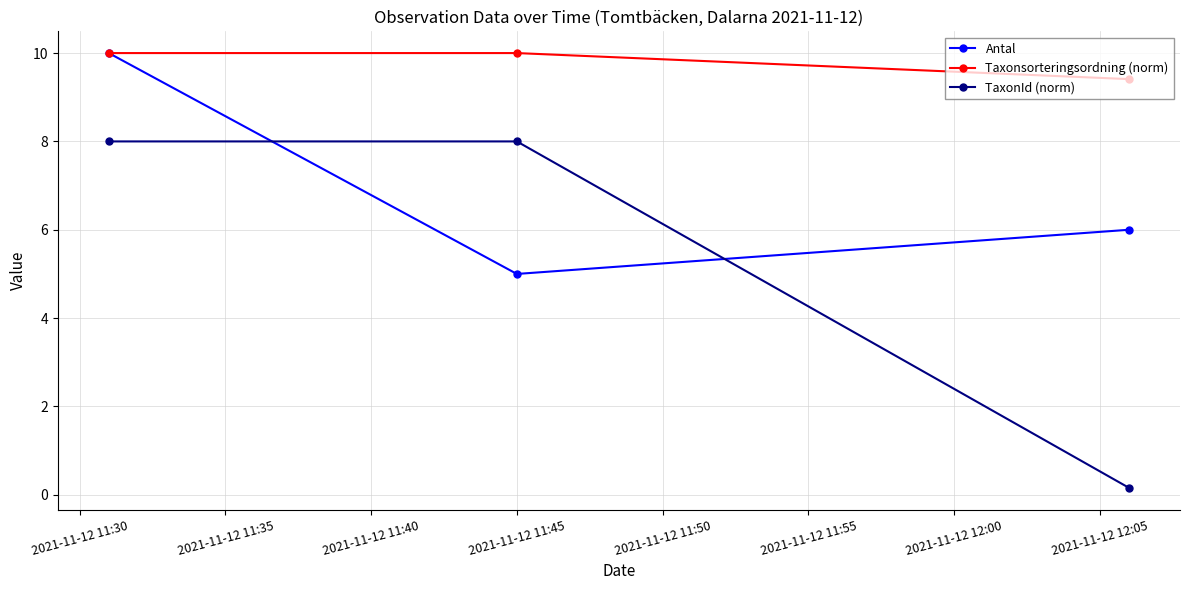

What is the sum of all Taxonsorteringsordning (norm) values?

29.4